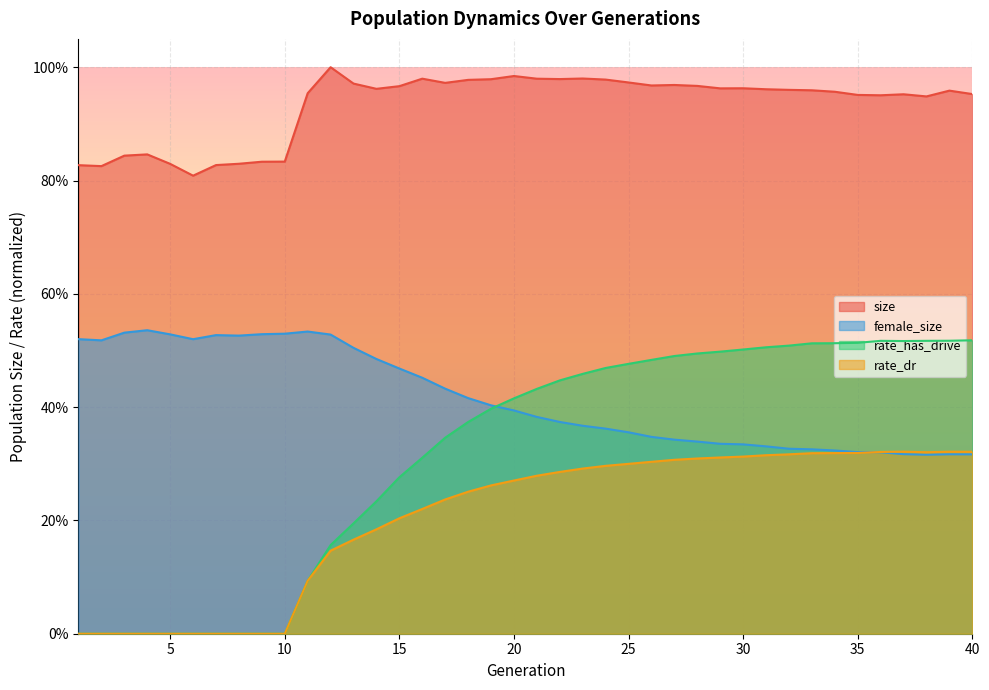

What is the difference between the second highest and minimum values in the size series?

0.2